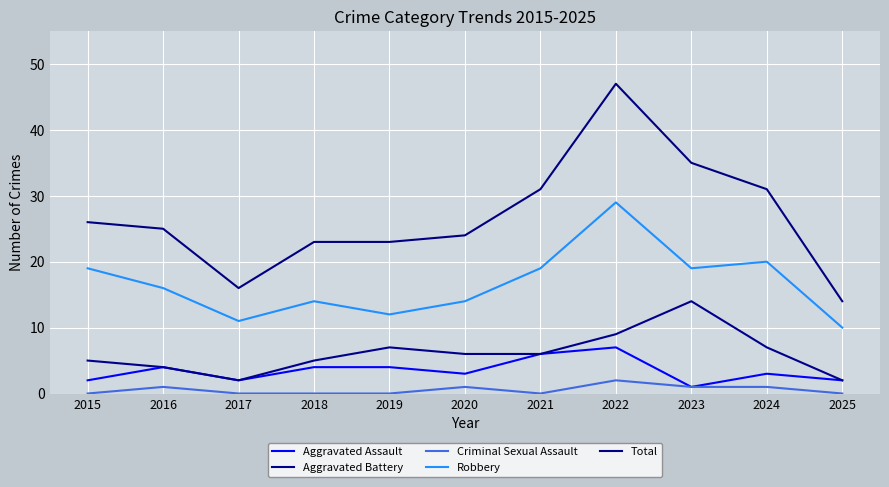

Where is the first local maximum for Criminal Sexual Assault?

2016